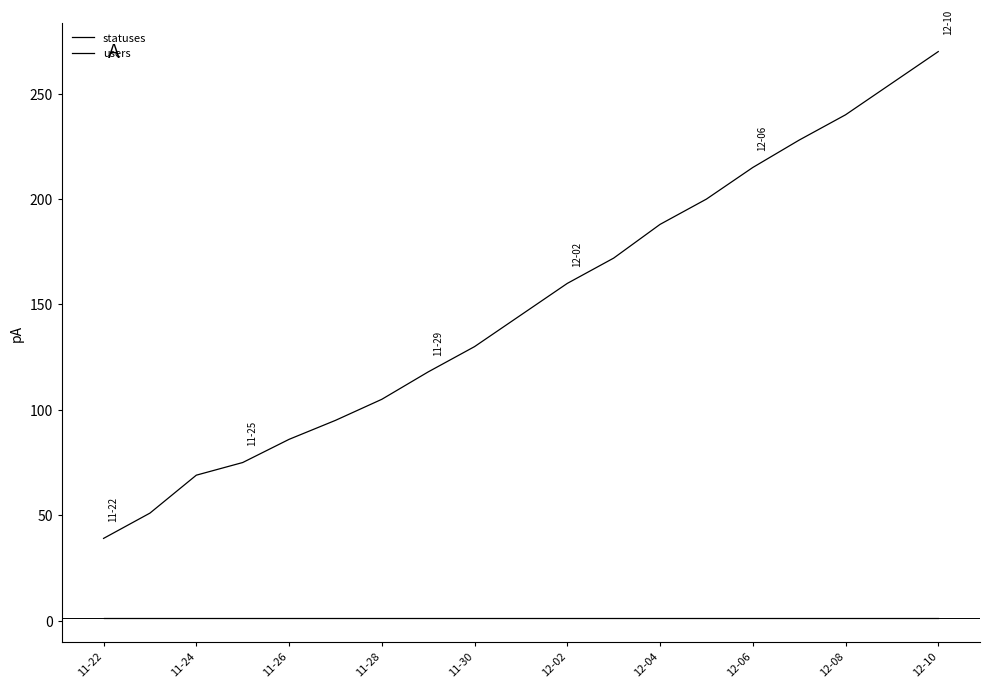

Is this an area chart (filled region under the line)?

No